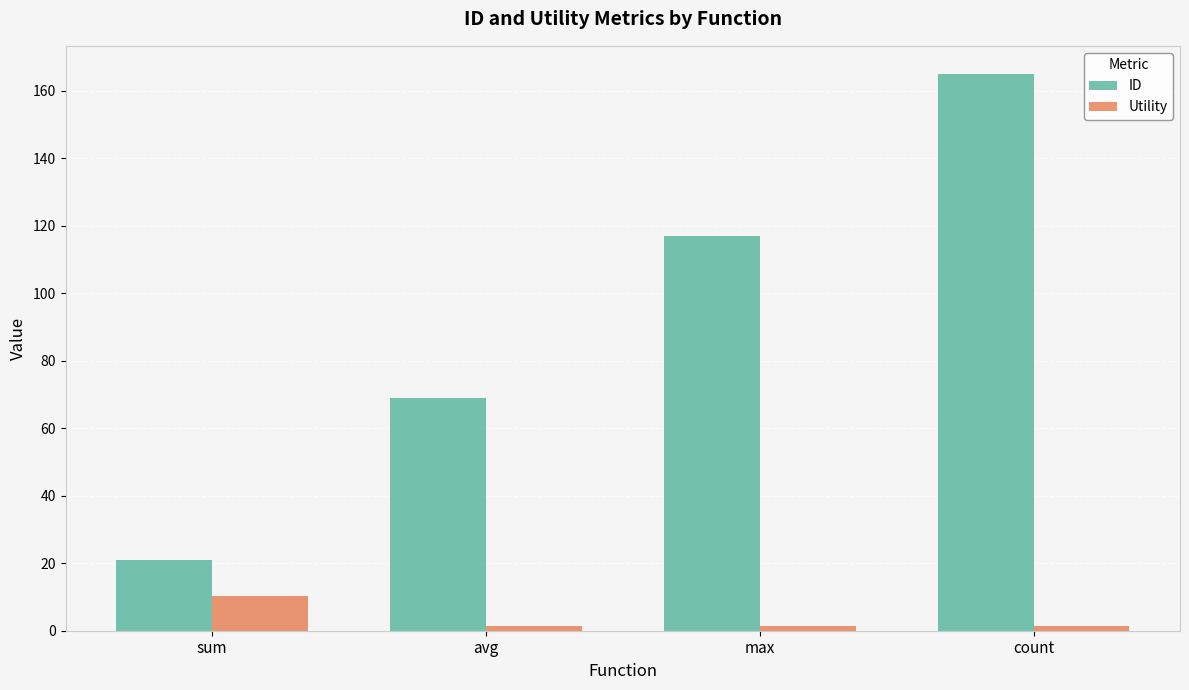

What is the difference between the maximum and minimum values in the Utility series?

8.9